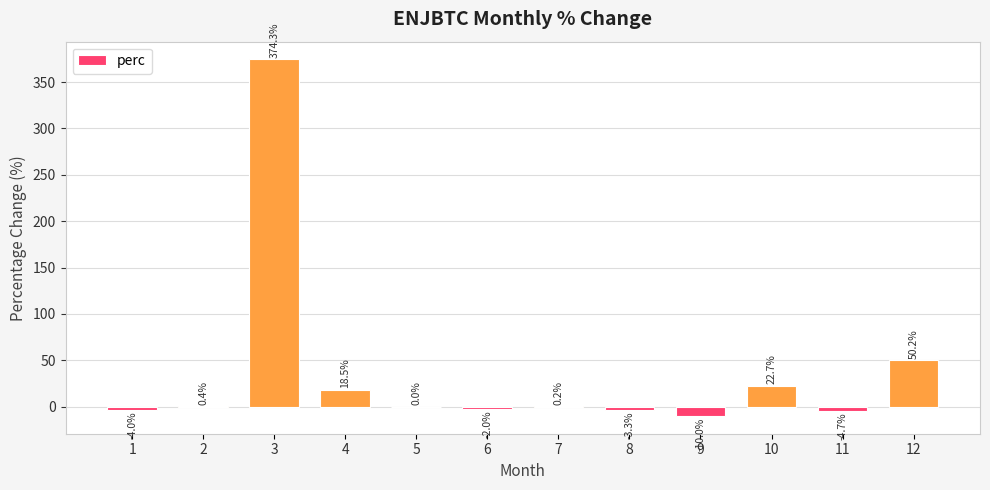

How many positive values are there?

7